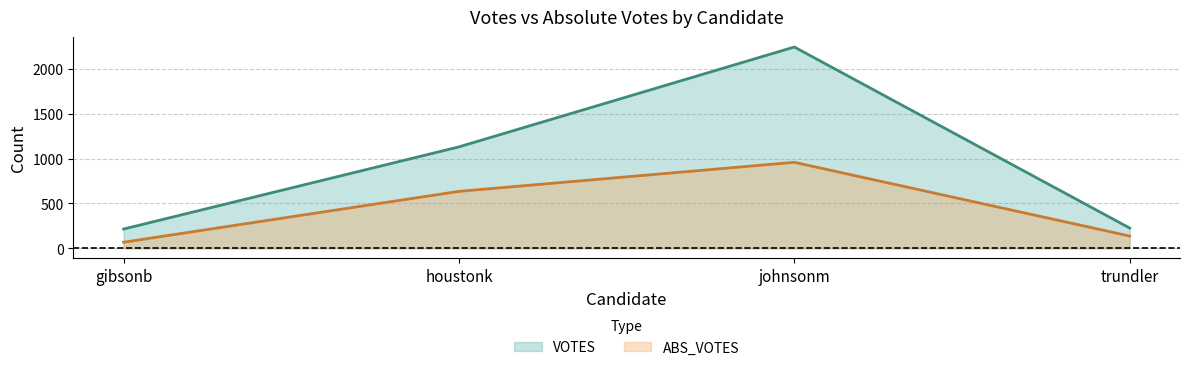

What is the sum of all trundler values?

361